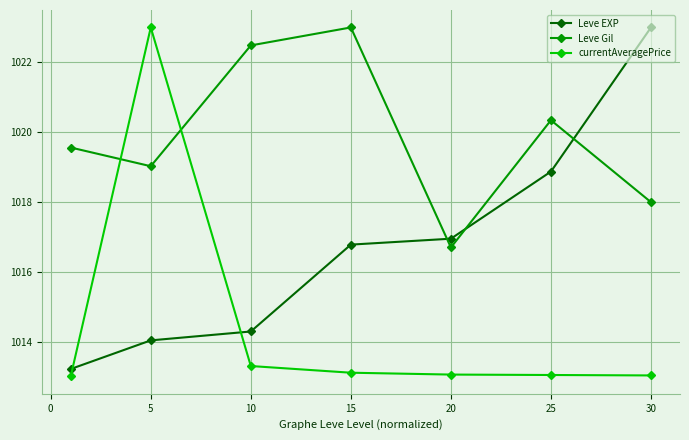

What is the value of the Leve Gil point at the 7th from the left?

1018.0